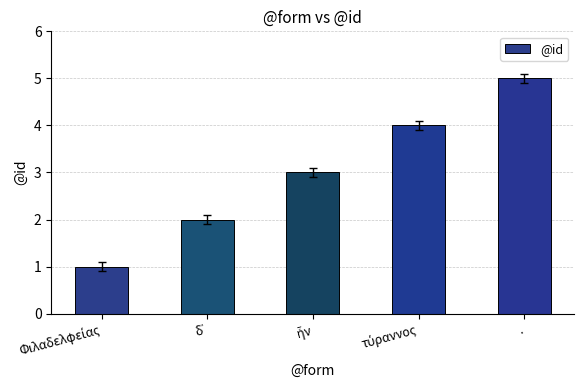

What position from the left is .?

5